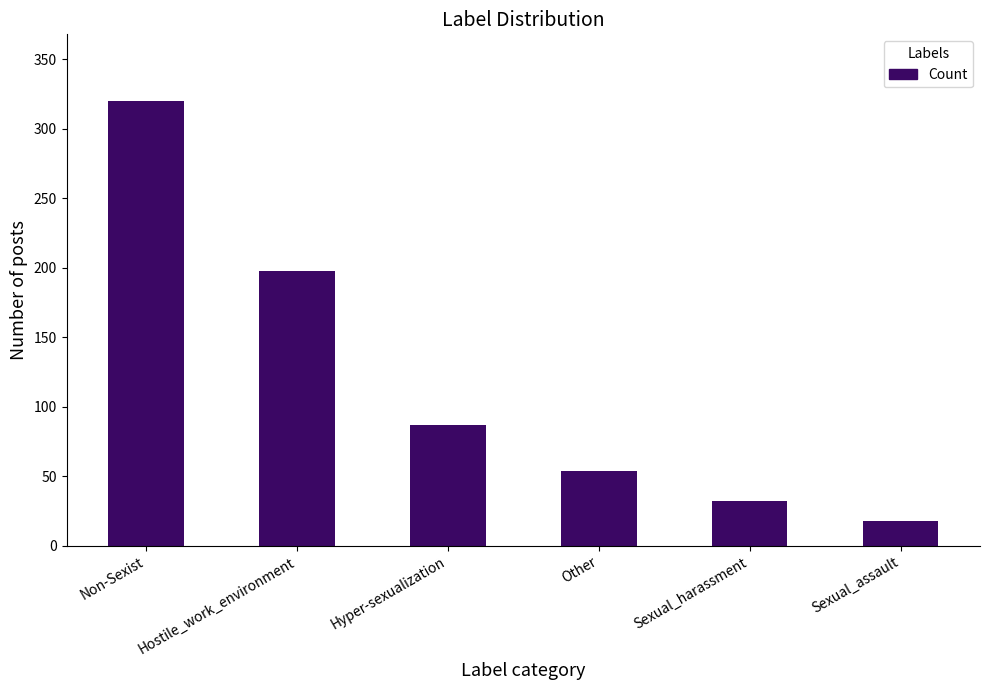

Reading left to right, transcribe all the data shown in this chart.

Non-Sexist=320	Hostile_work_environment=198	Hyper-sexualization=87	Other=54	Sexual_harassment=32	Sexual_assault=18